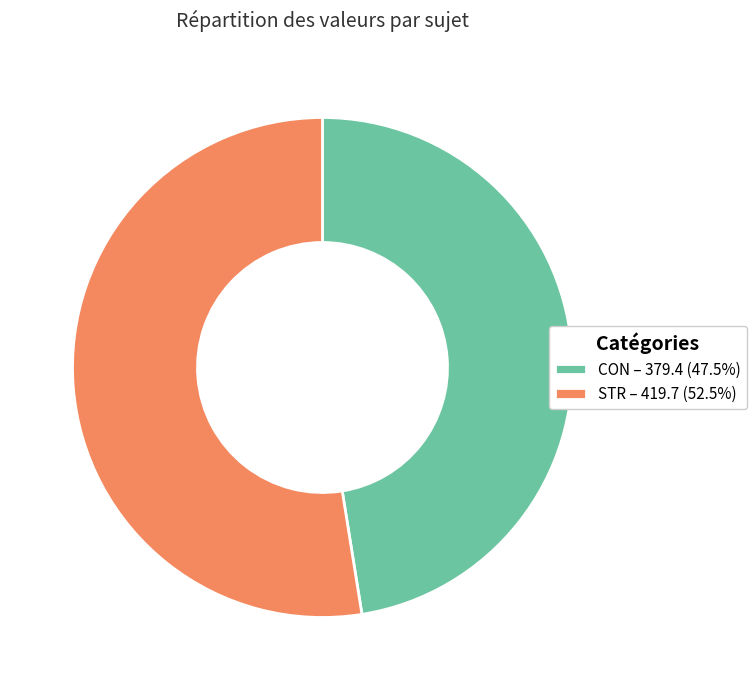

Combined, do STR – 419.7 (52.5%) and CON – 379.4 (47.5%) account for over 50%?

Yes